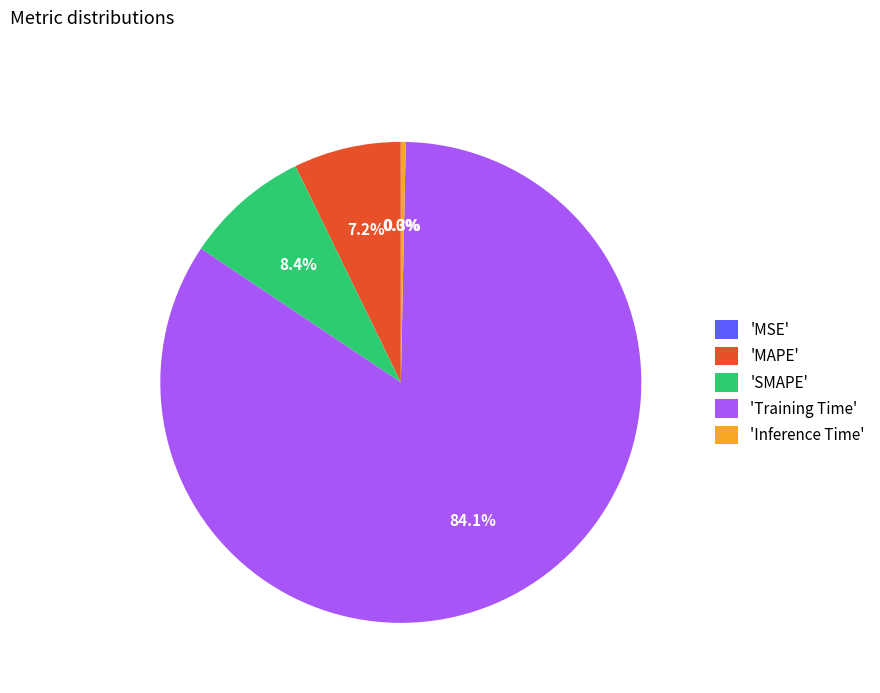

What portion of the pie excludes 'SMAPE'?

91.6%